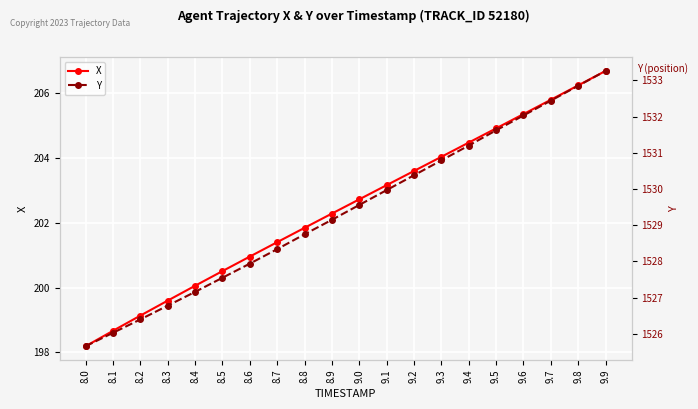

True or false: X and Y cross at least once.

False